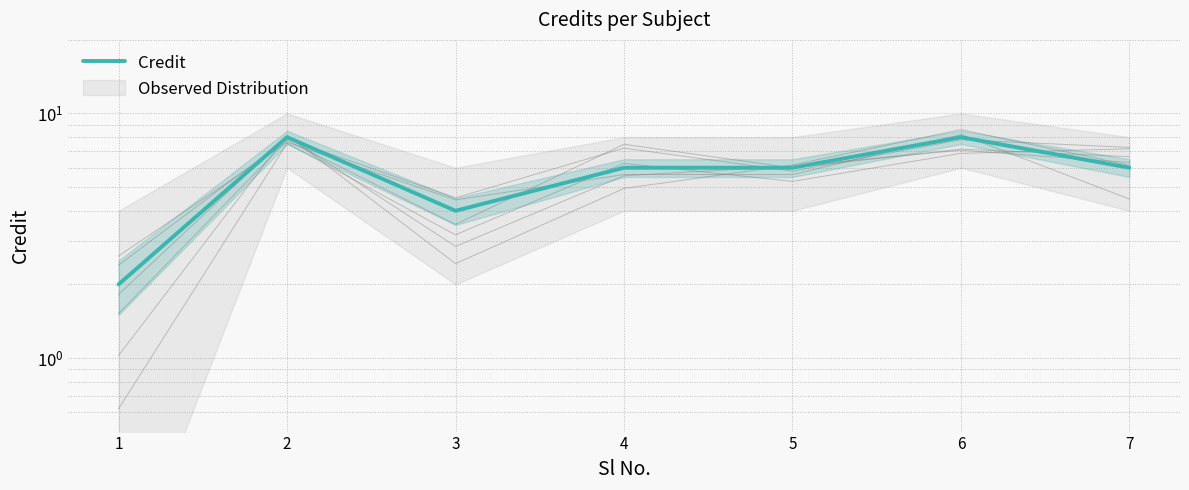

Rank the categories by value from highest to lowest.

2, 6, 4, 5, 7, 3, 1